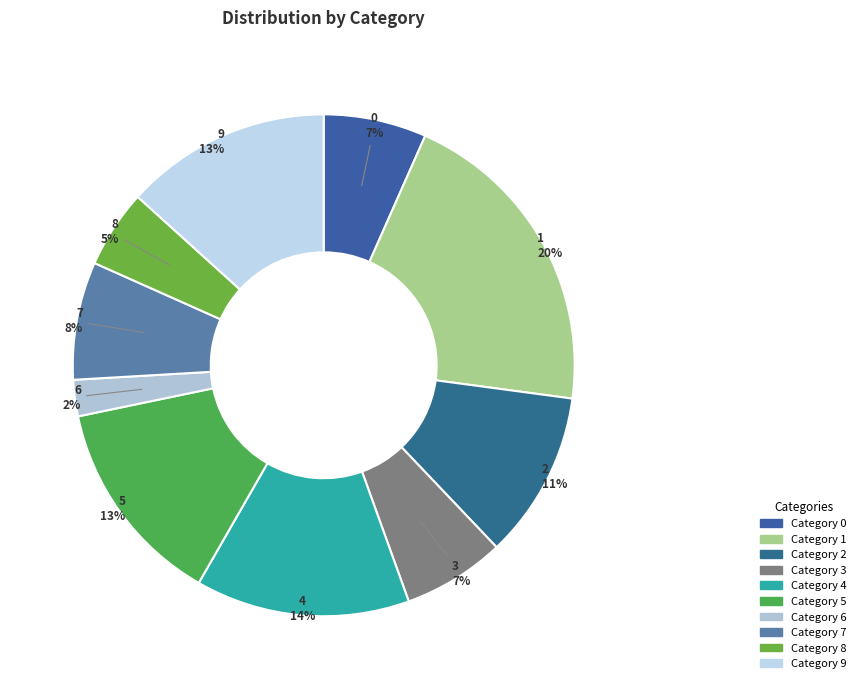

What is the largest slice in the pie chart?

1